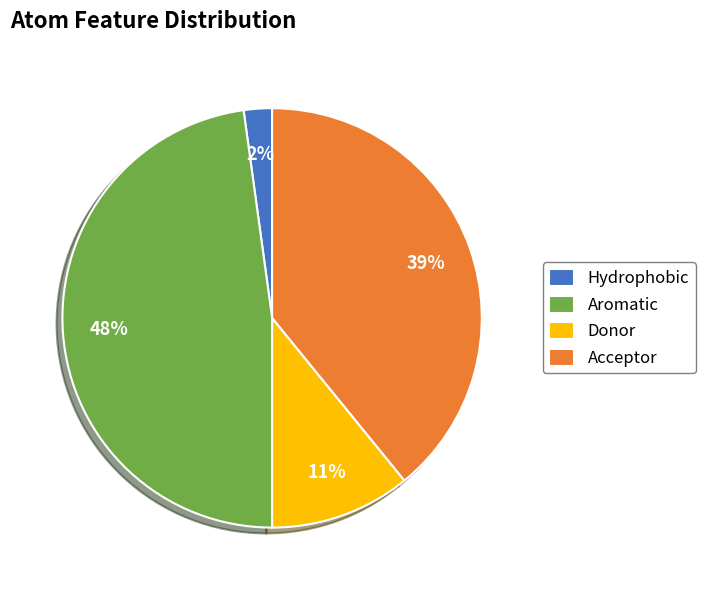

Do Donor and Hydrophobic together represent more than half of the pie?

No